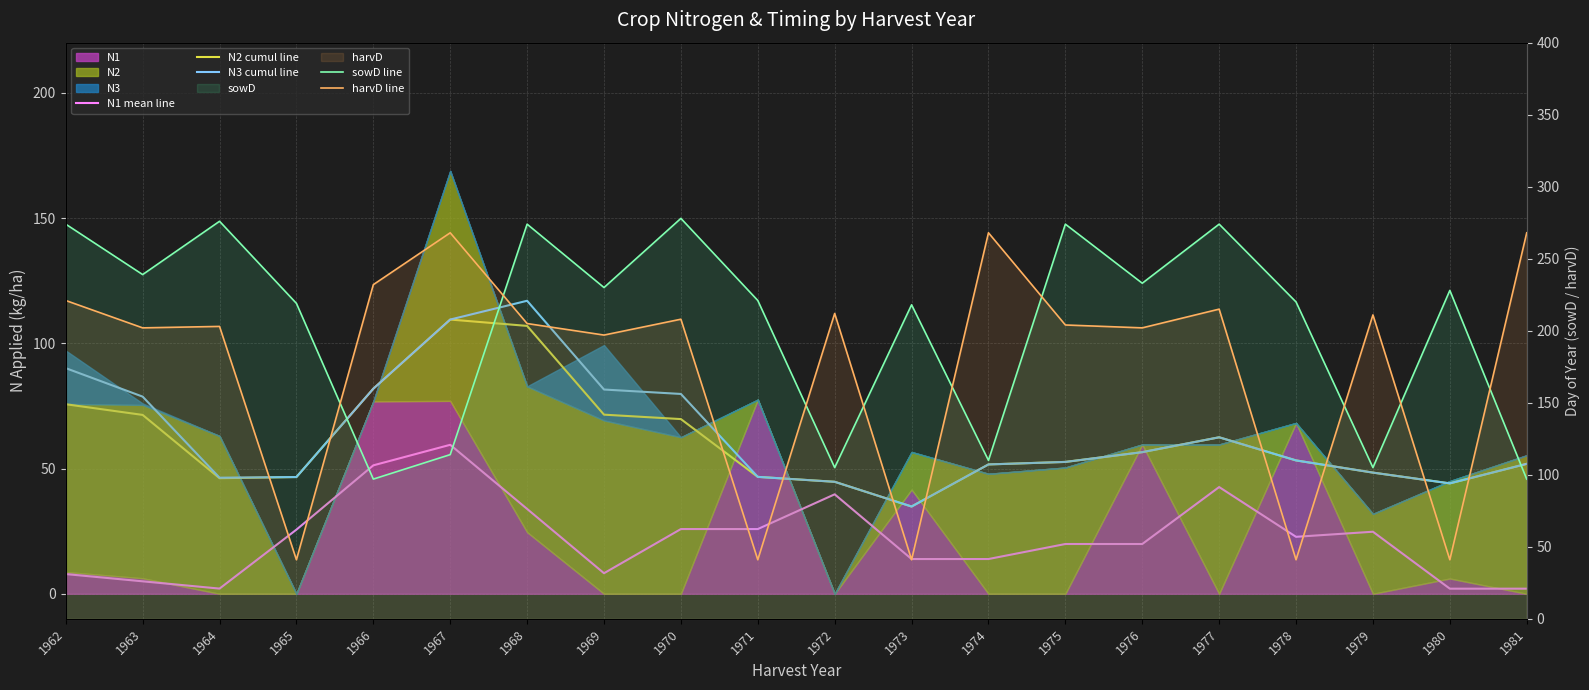

True or false: N1 mean line has more than 0 interior local peaks.

True